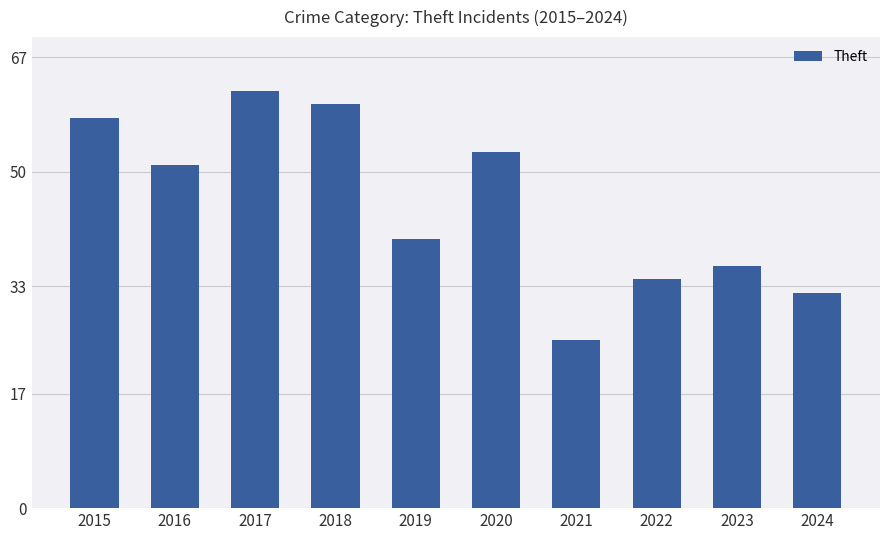

What is the difference between the values at 2018 and 2017?

2